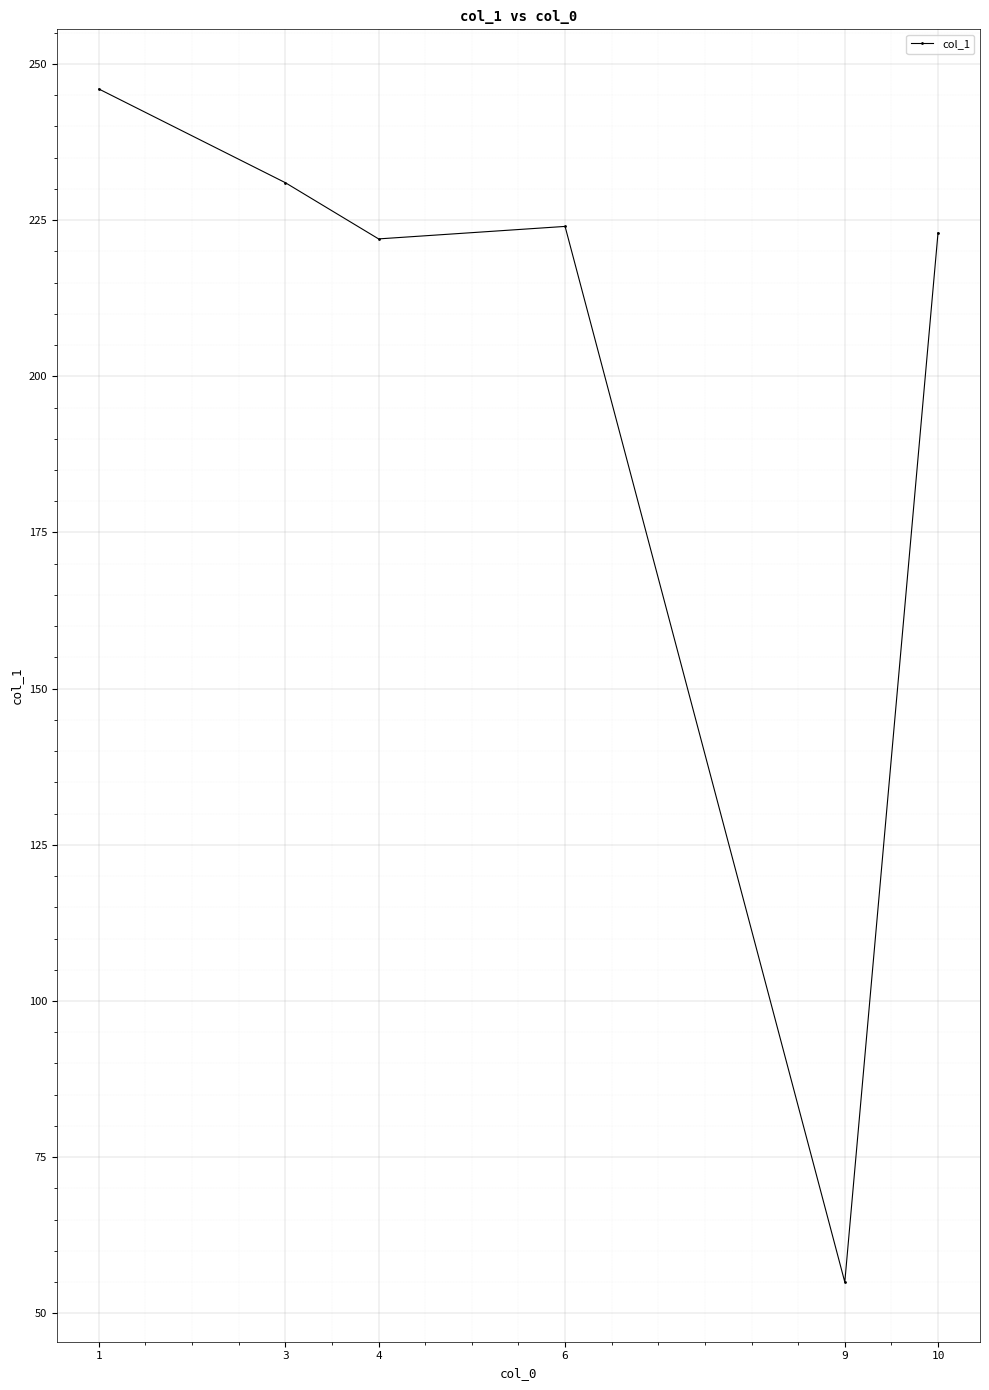

At which category does the data reach its first local valley?

4